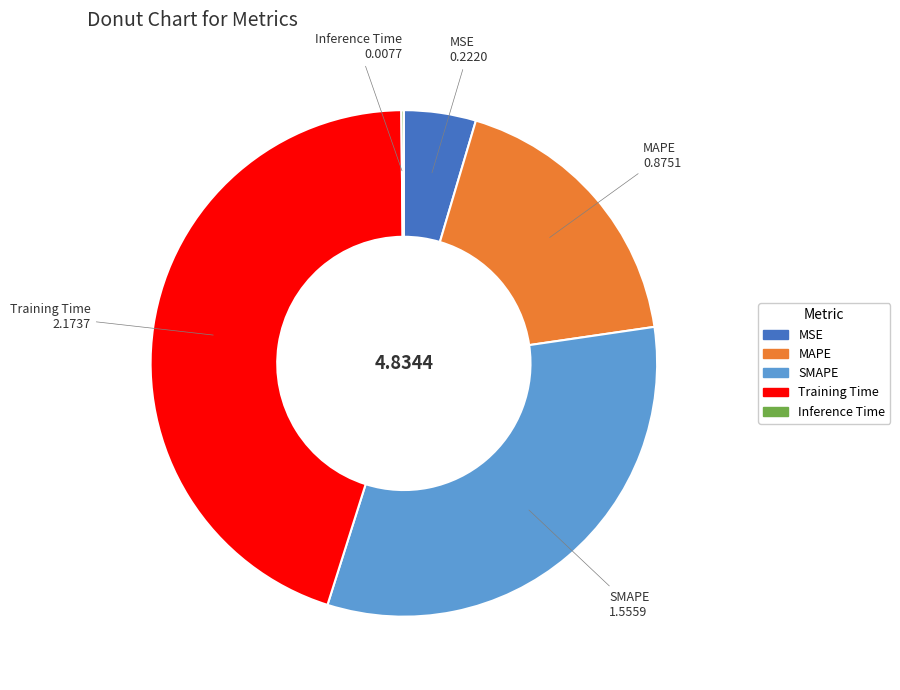

Is there a majority slice in this chart?

No